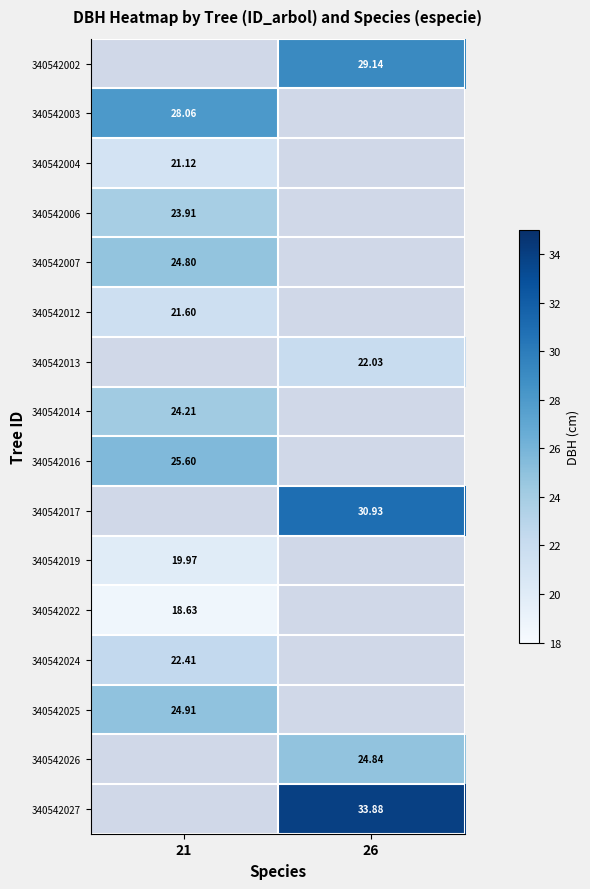

At which label is 340542003 closest to 28?

21